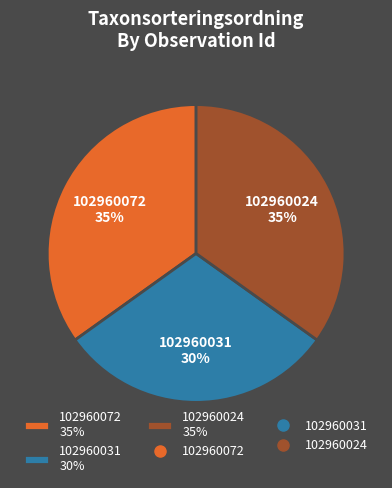

True or false: 102960031 accounts for 21% of the total.

False